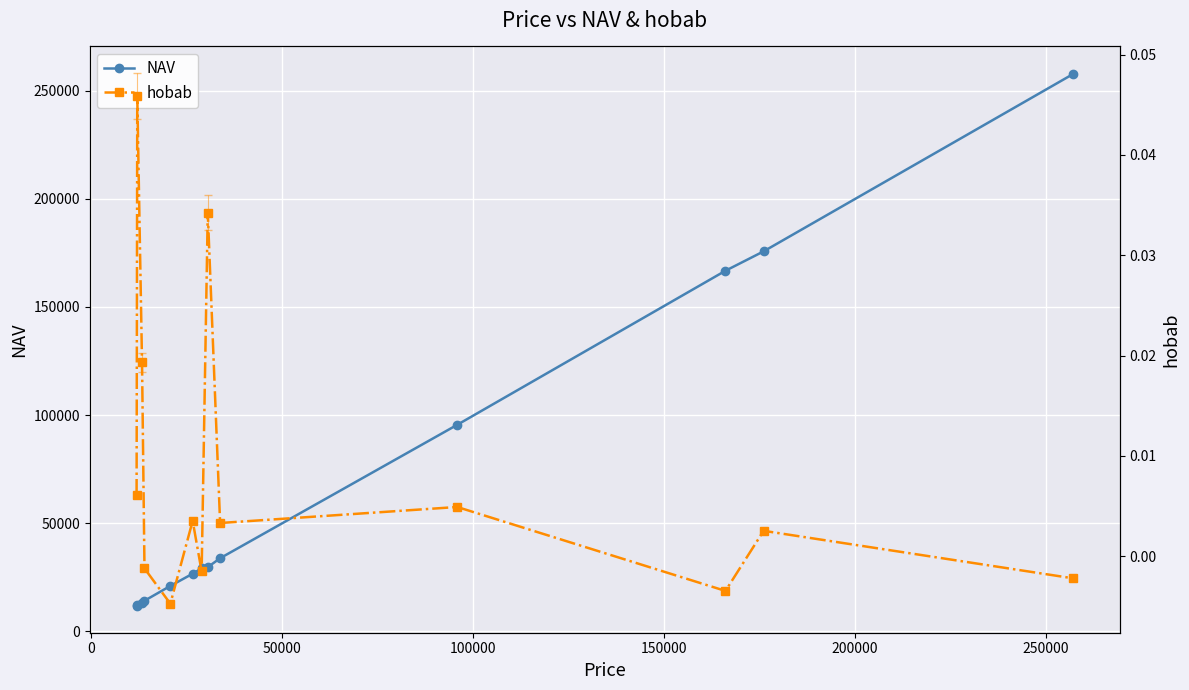

Rank the series by their average value, from lowest to highest.

hobab, NAV